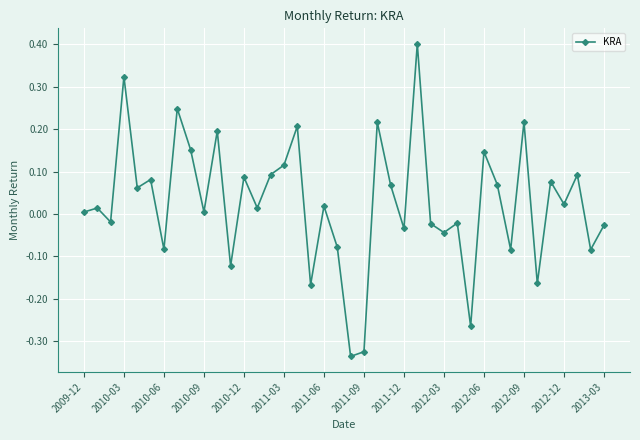

What is the maximum value shown in the chart?

0.4